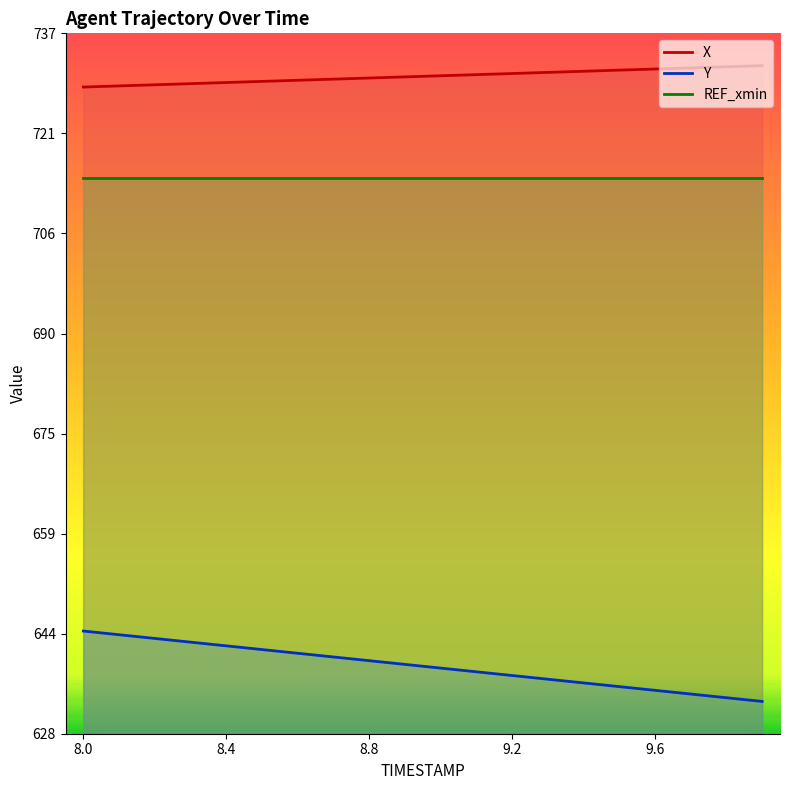

How many data points in X are above 730?

10